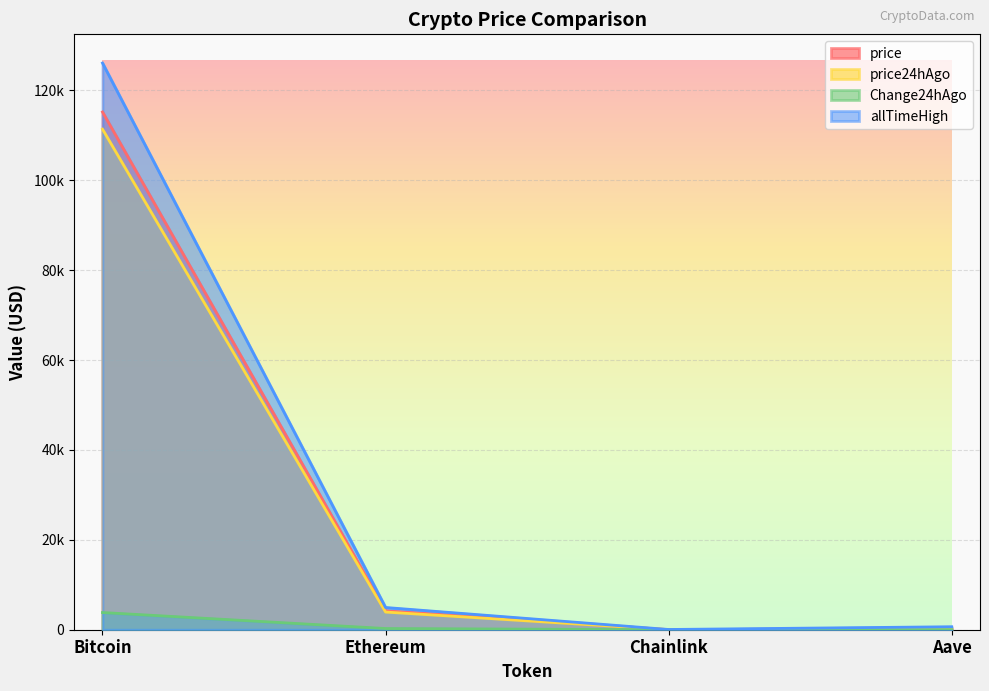

True or false: allTimeHigh has a value of 126080.0 at Bitcoin.

True